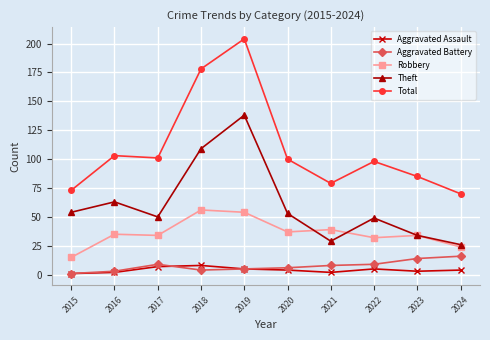

What is the value of the Total point at the 5th from the left?

204